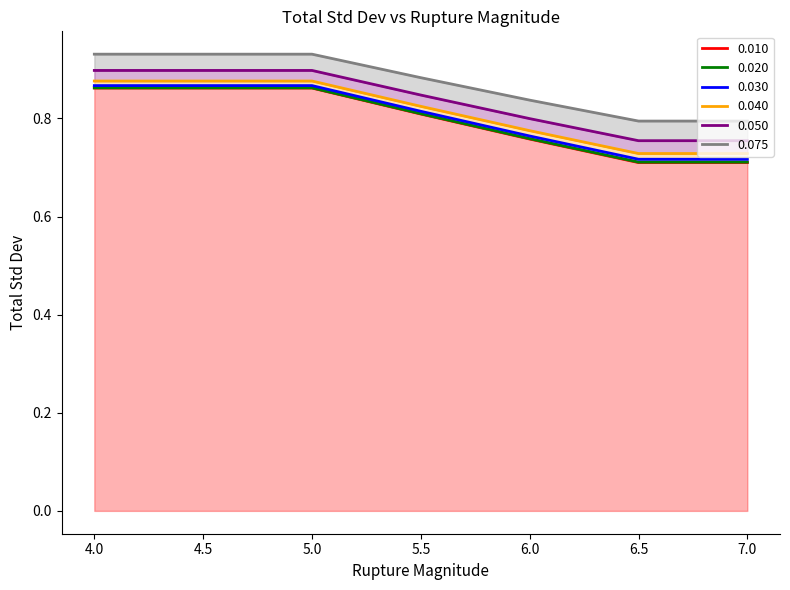

True or false: 0.030 and 0.050 cross at least once.

False